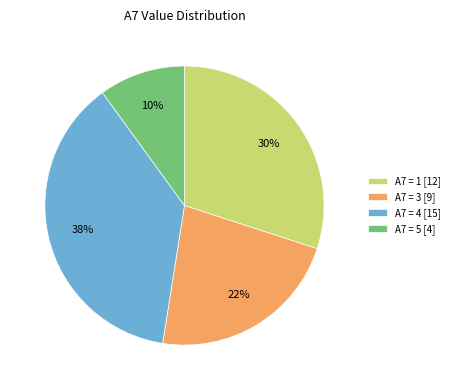

Rank the categories by value from highest to lowest.

A7 = 4 [15], A7 = 1 [12], A7 = 3 [9], A7 = 5 [4]